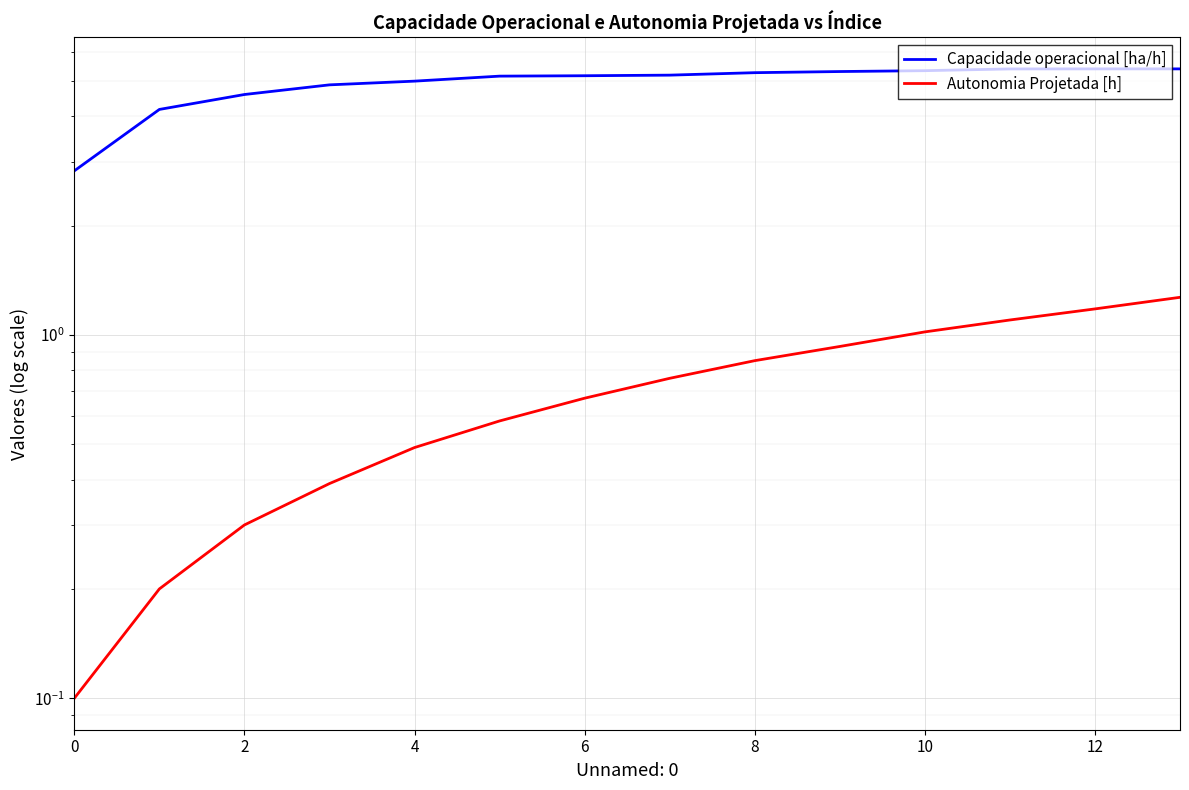

True or false: Capacidade operacional [ha/h] and Autonomia Projetada [h] cross at least once.

False